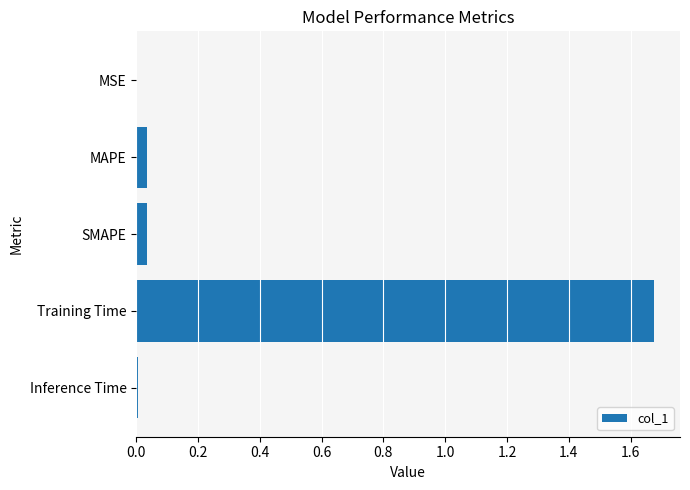

How many categories are shown in the chart?

5